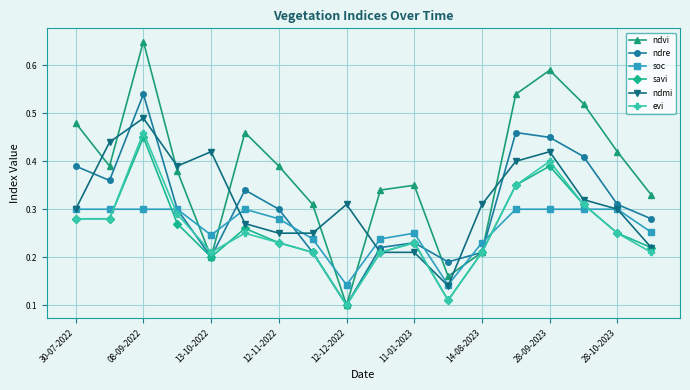

Which series has the largest total across all categories?

ndvi